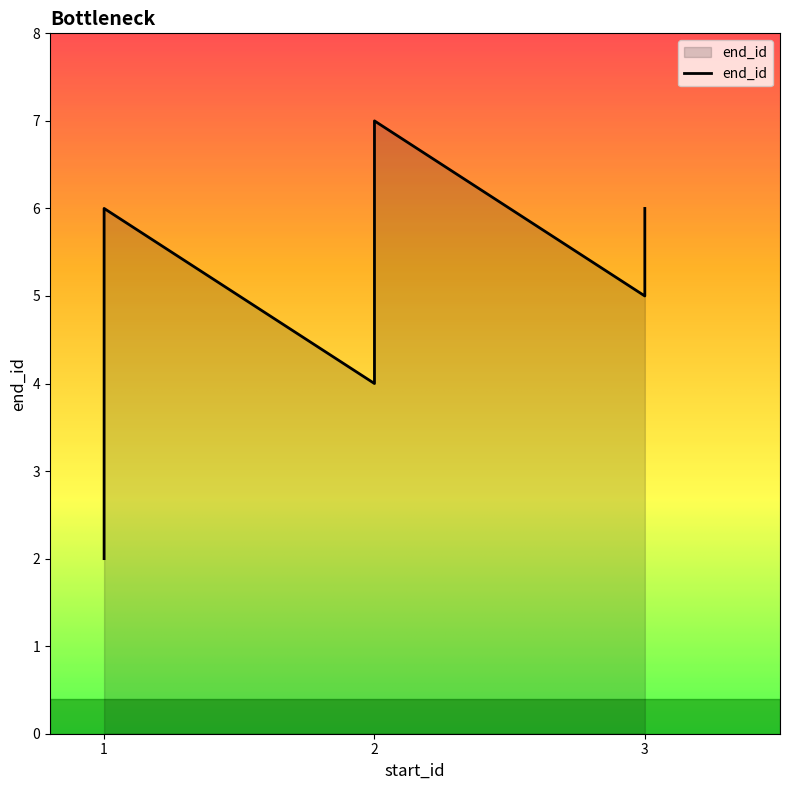

Rank the categories by value from highest to lowest.

2, 1, 3, 3, 2, 1, 1